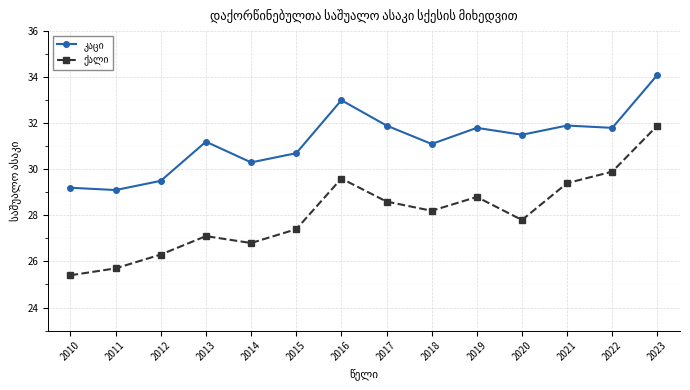

What is the smallest value displayed?

25.4